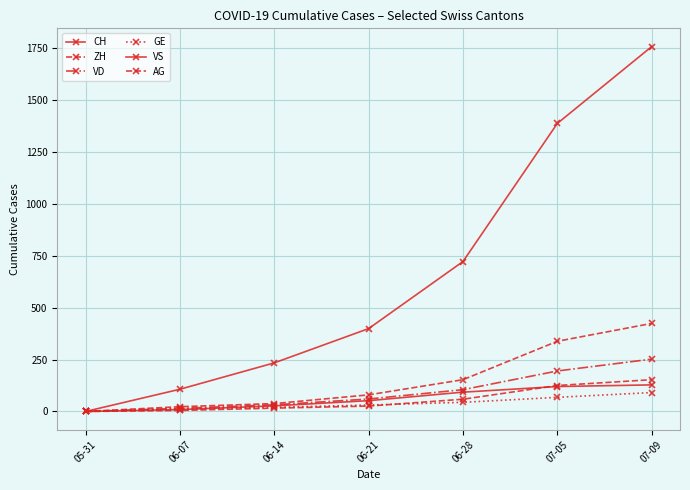

How many lines are shown in the chart?

6